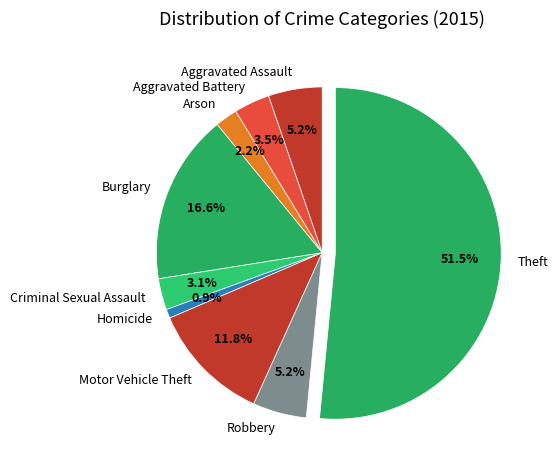

Which slice is the largest?

Theft